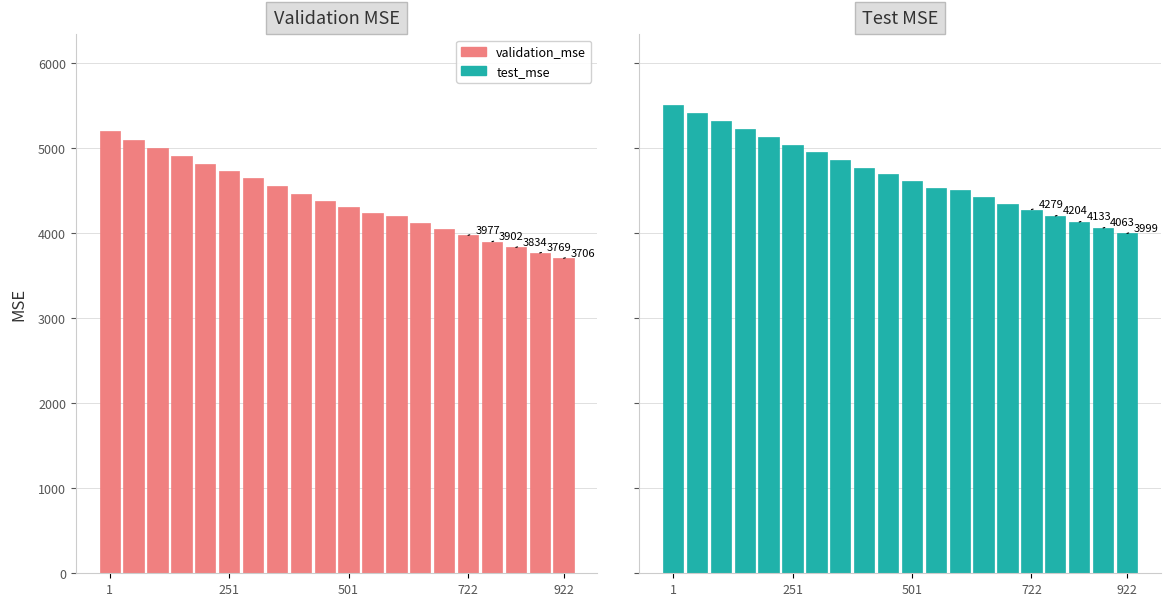

Is it true that test_mse equals 3998.8 at 922?

True